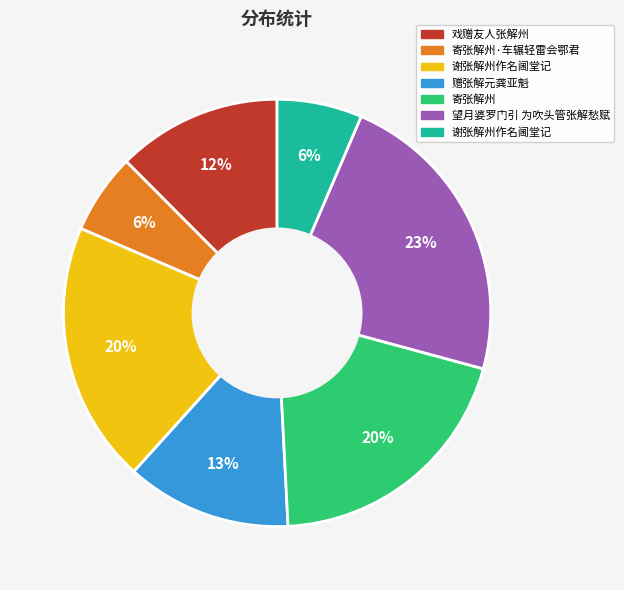

Does any single category account for the majority?

No